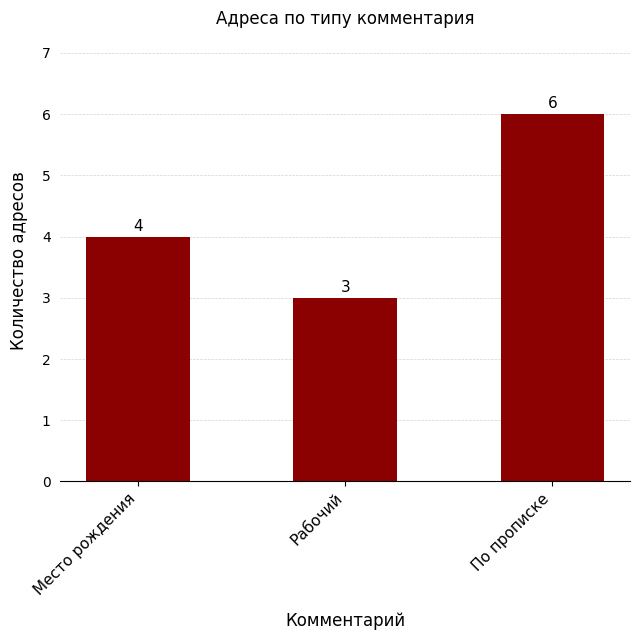

What is the label of the 2nd bar from the left?

Рабочий